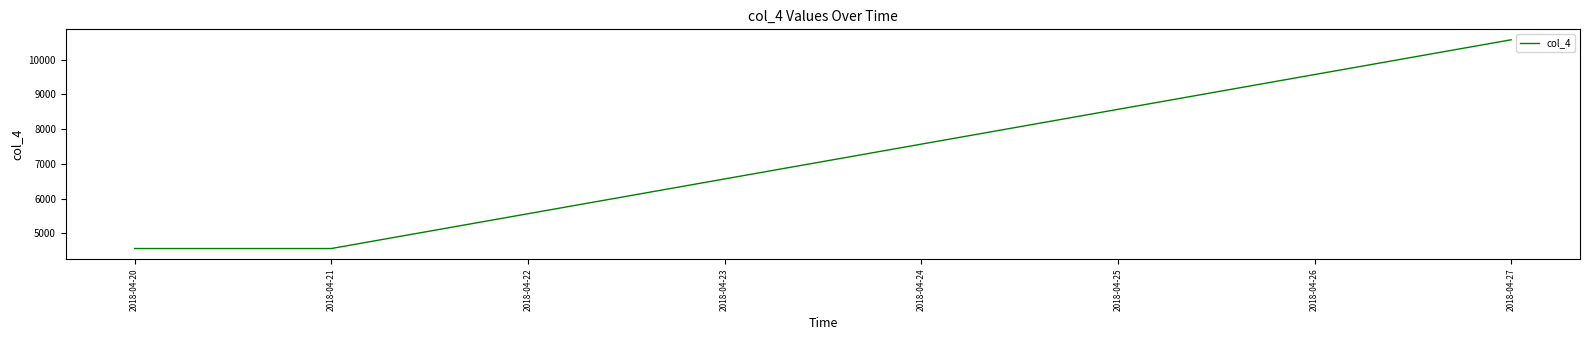

Approximately how many times larger is the value at 2018-04-23 compared to 2018-04-21?

1.4